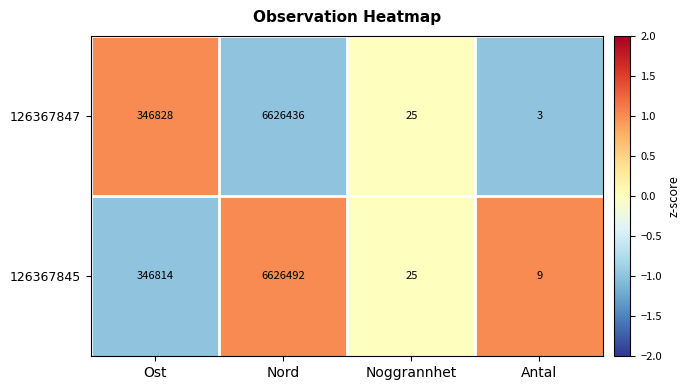

Reading left to right, transcribe all the data shown in this chart.

126367847: Ost=346828	Nord=6626436	Noggrannhet=25	Antal=3
126367845: Ost=346814	Nord=6626492	Noggrannhet=25	Antal=9